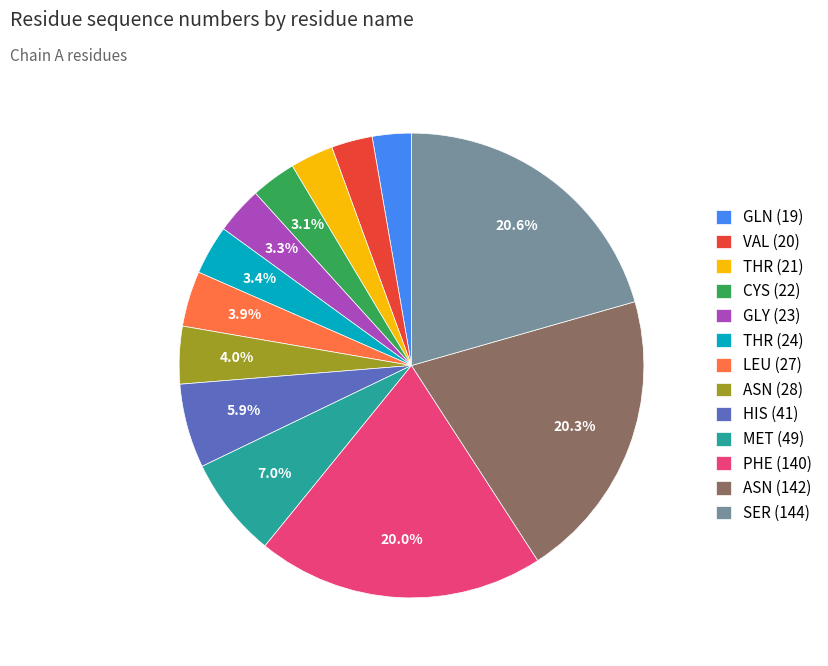

What portion of the pie excludes LEU (27)?

96.1%